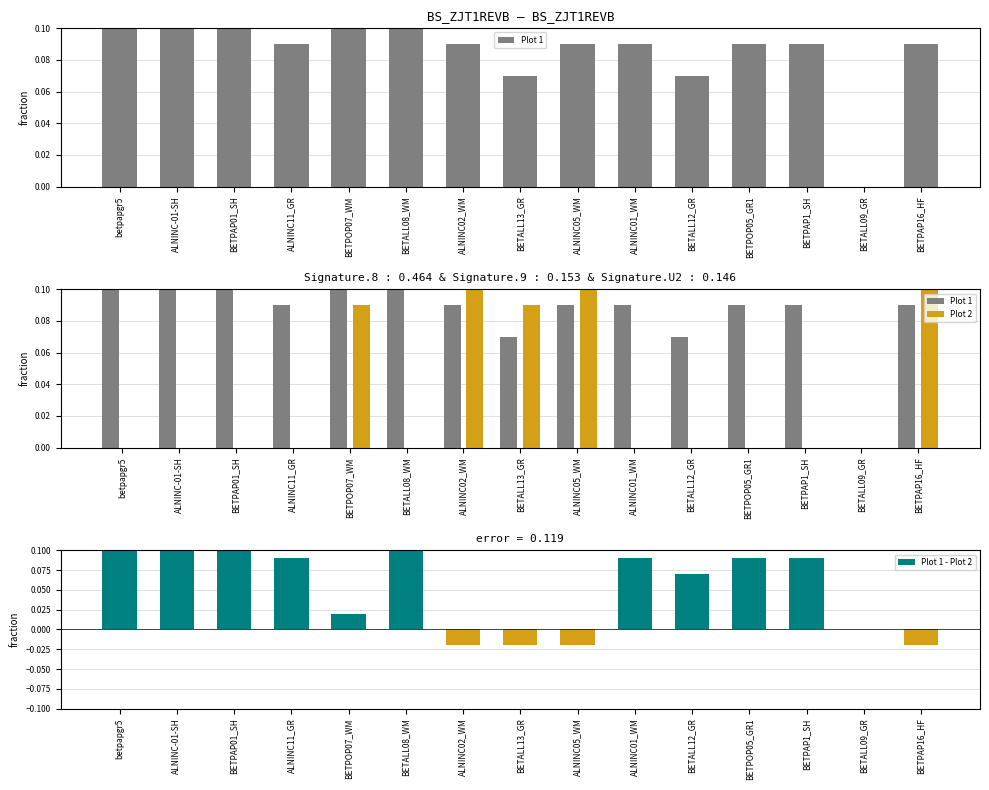

What is the label of the 4th bar from the left?

ALNINC11_GR